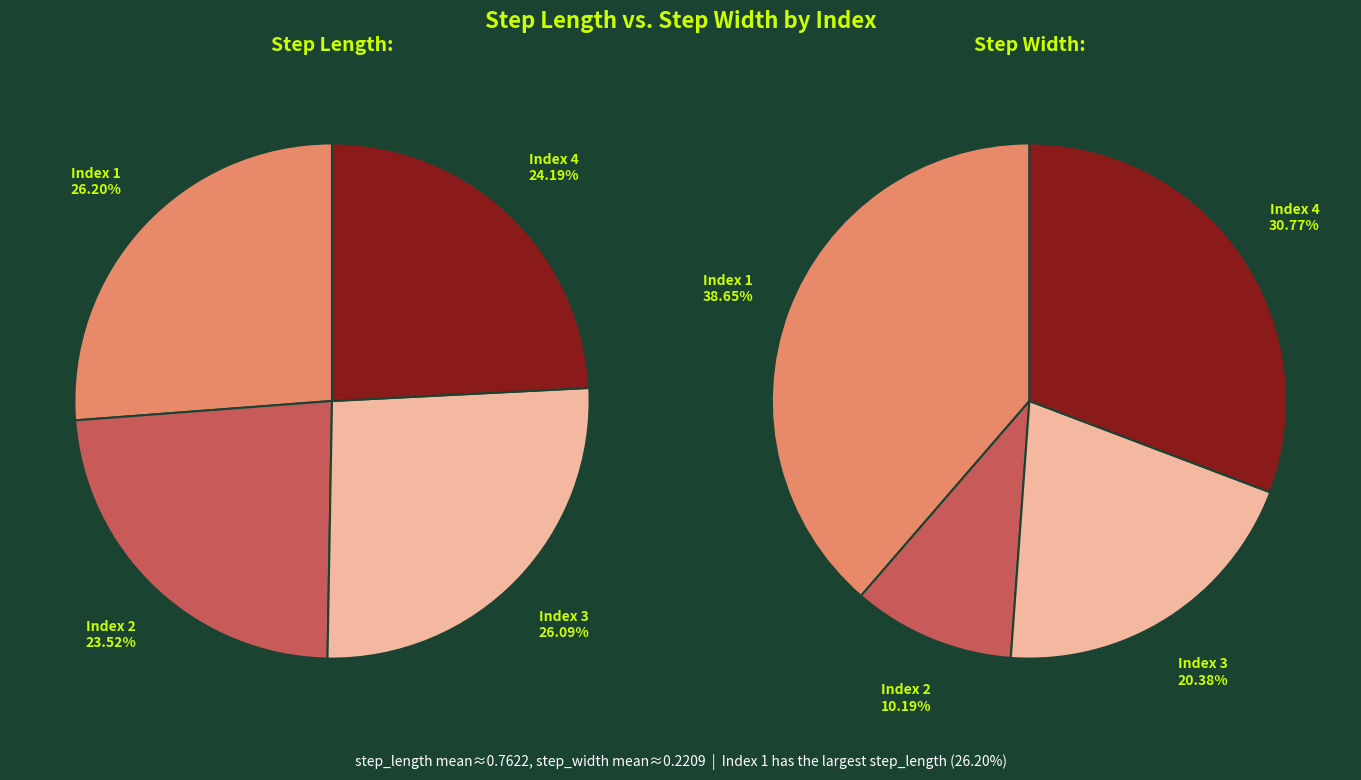

What portion of the pie excludes 4?

75.8%